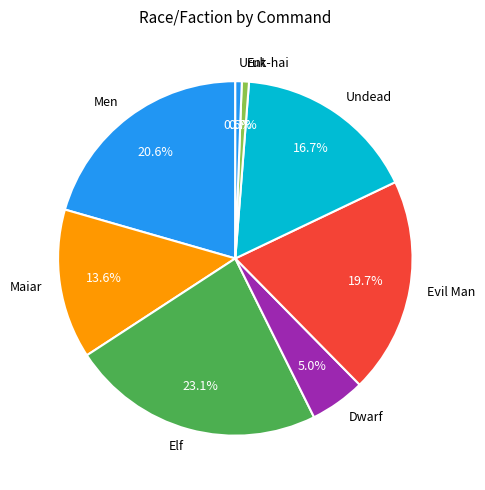

What portion of the pie excludes Elf?

76.9%